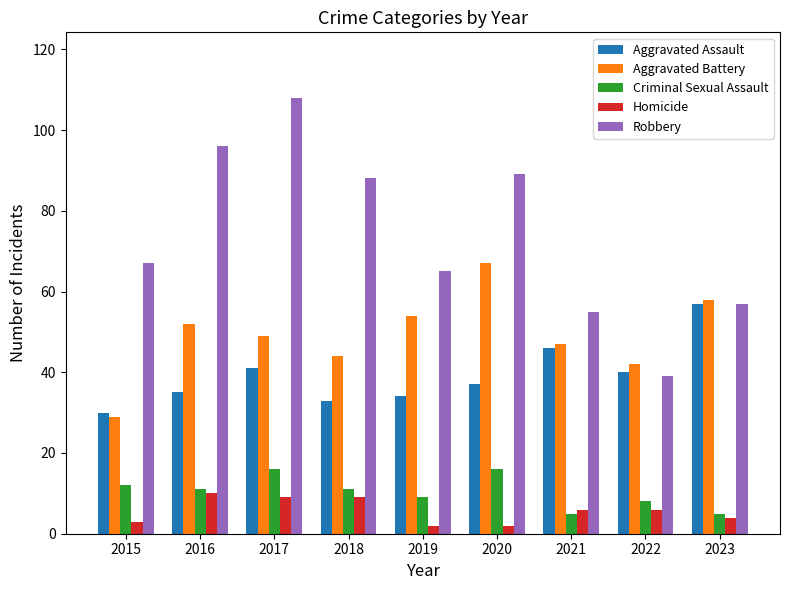

What is the value of the Robbery bar at the 7th from the left?

55